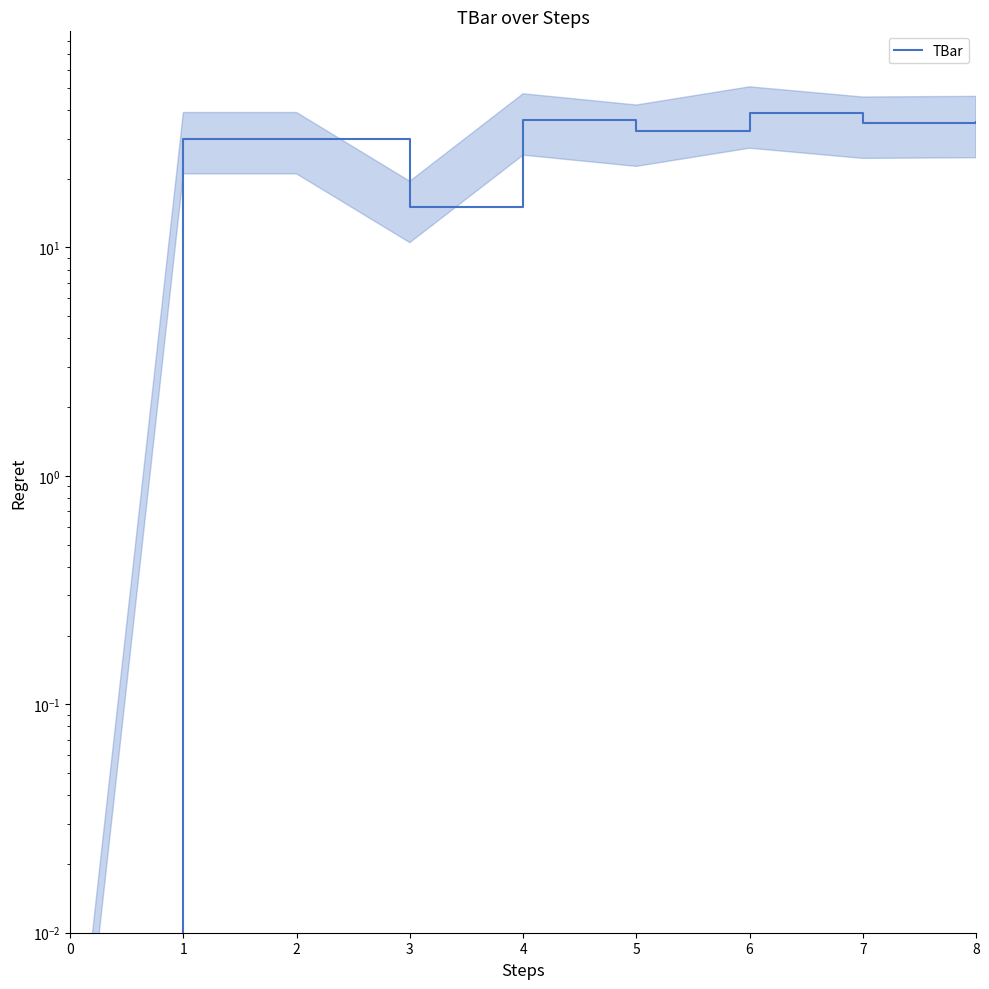

Where is the data nearest to the value 19?

3